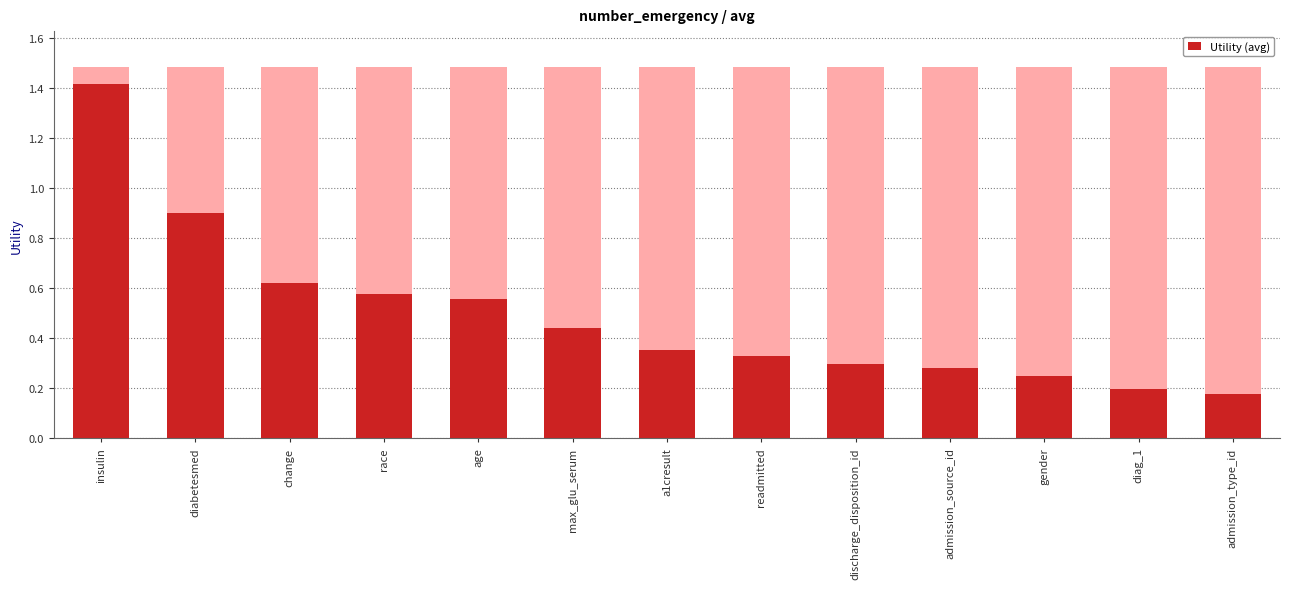

Reading left to right, extract all data points from this chart.

1.4	0.9	0.6	0.6	0.6	0.4	0.4	0.3	0.3	0.3	0.2	0.2	0.2